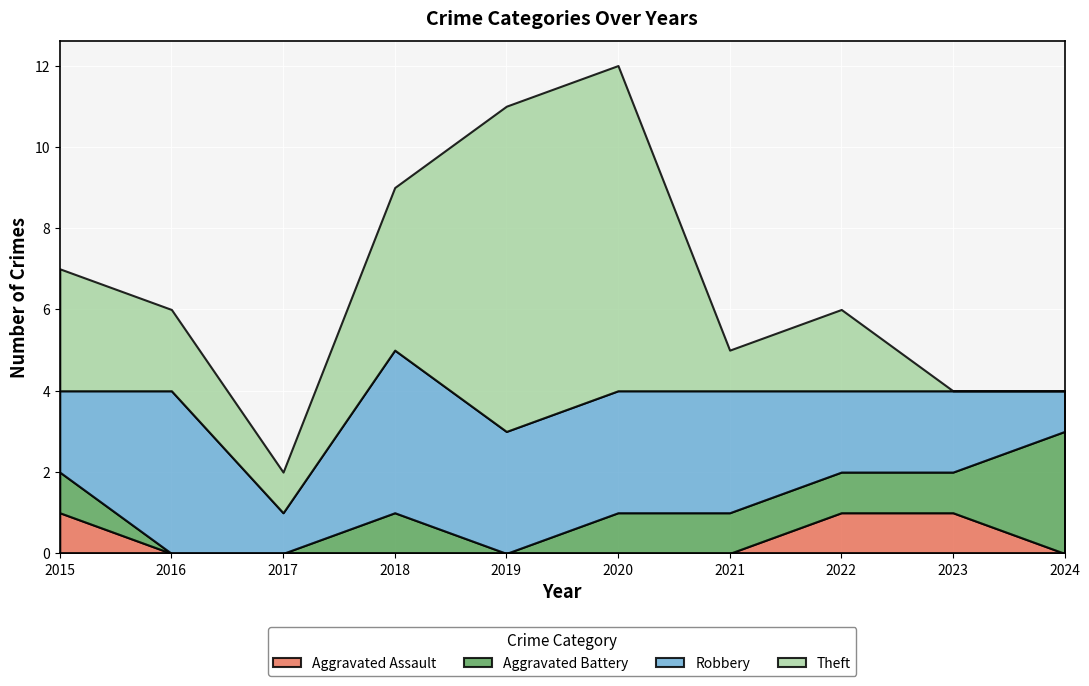

Which series changed the most between 2017 and 2021?

Robbery